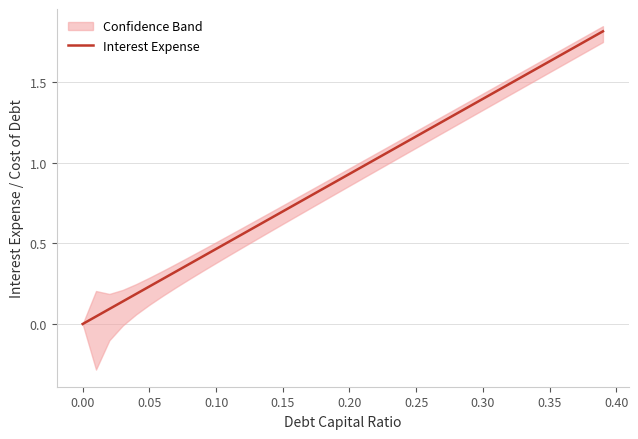

What is the difference between the maximum and minimum values?

1.8